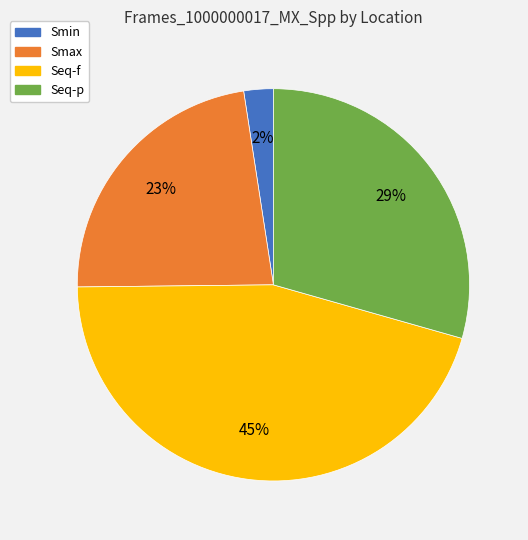

To the nearest percent, what percentage of the pie is Smin?

2%